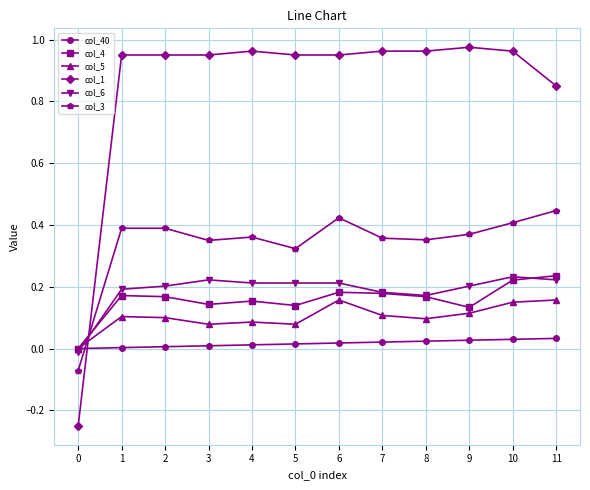

Which series has the widest spread of values?

col_1